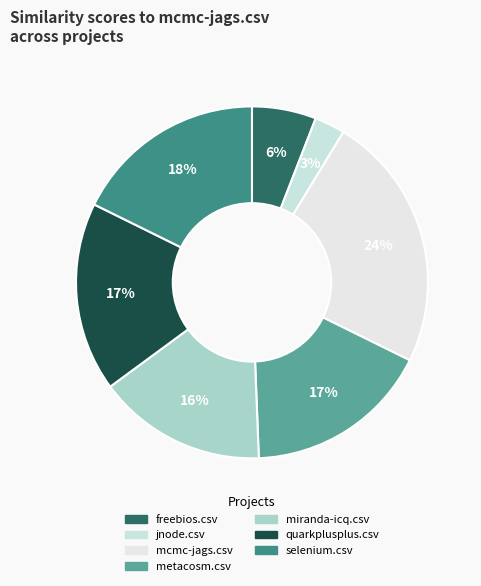

Between metacosm.csv and selenium.csv, which is larger?

selenium.csv